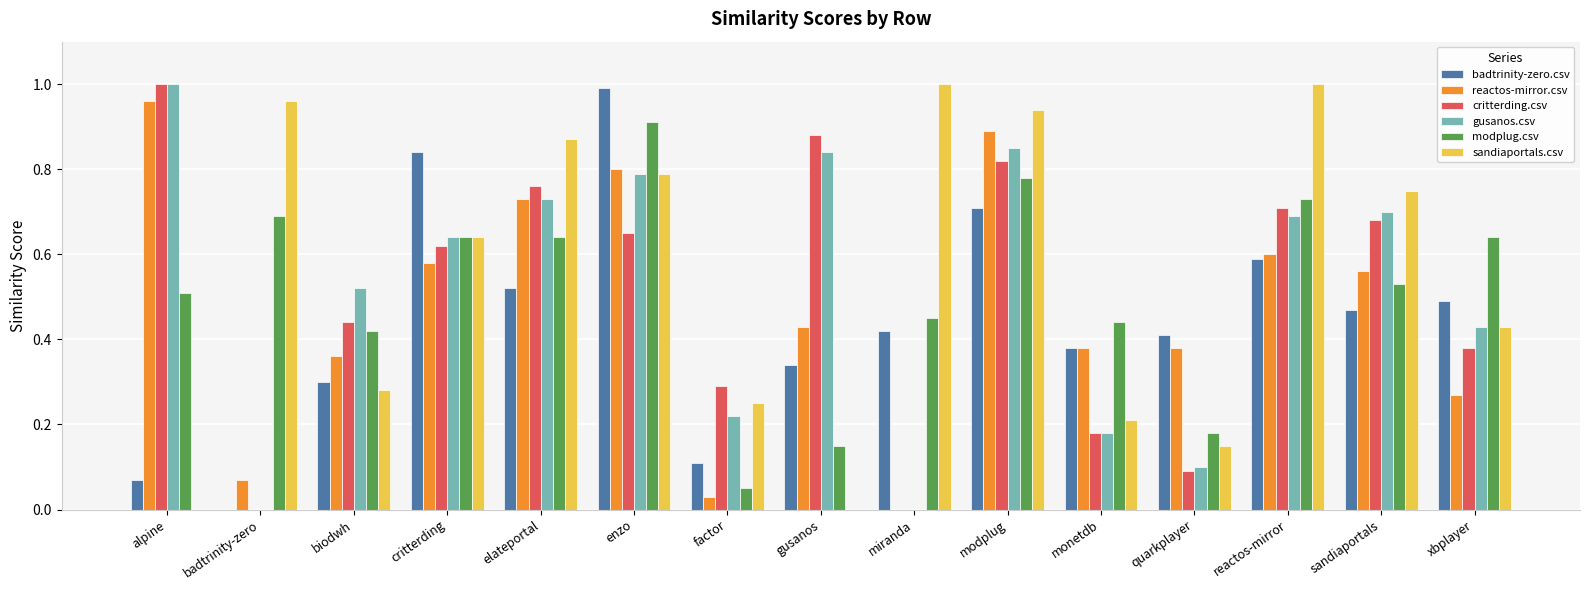

How many groups of bars are there?

15